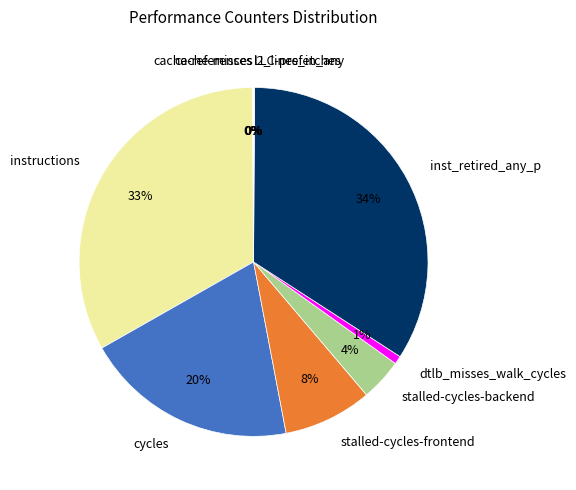

Is it true that dtlb_misses_walk_cycles is 1% of the pie?

True